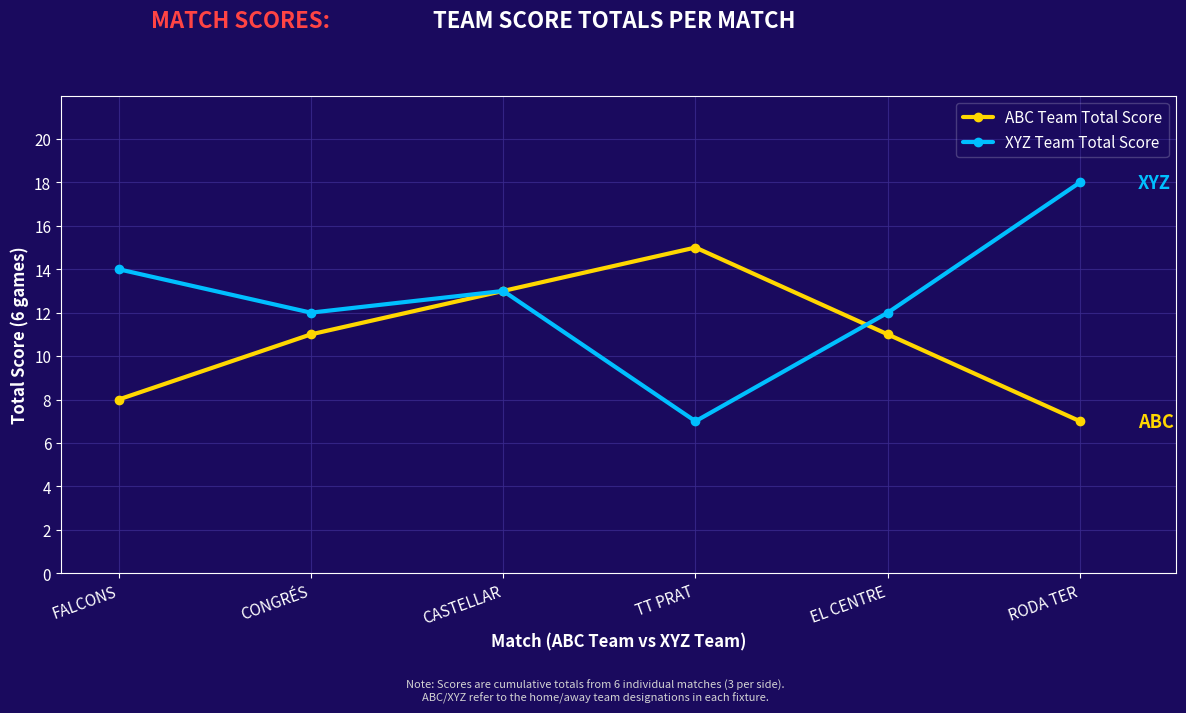

List the series in order of their peak value, highest first.

XYZ Team Total Score, ABC Team Total Score